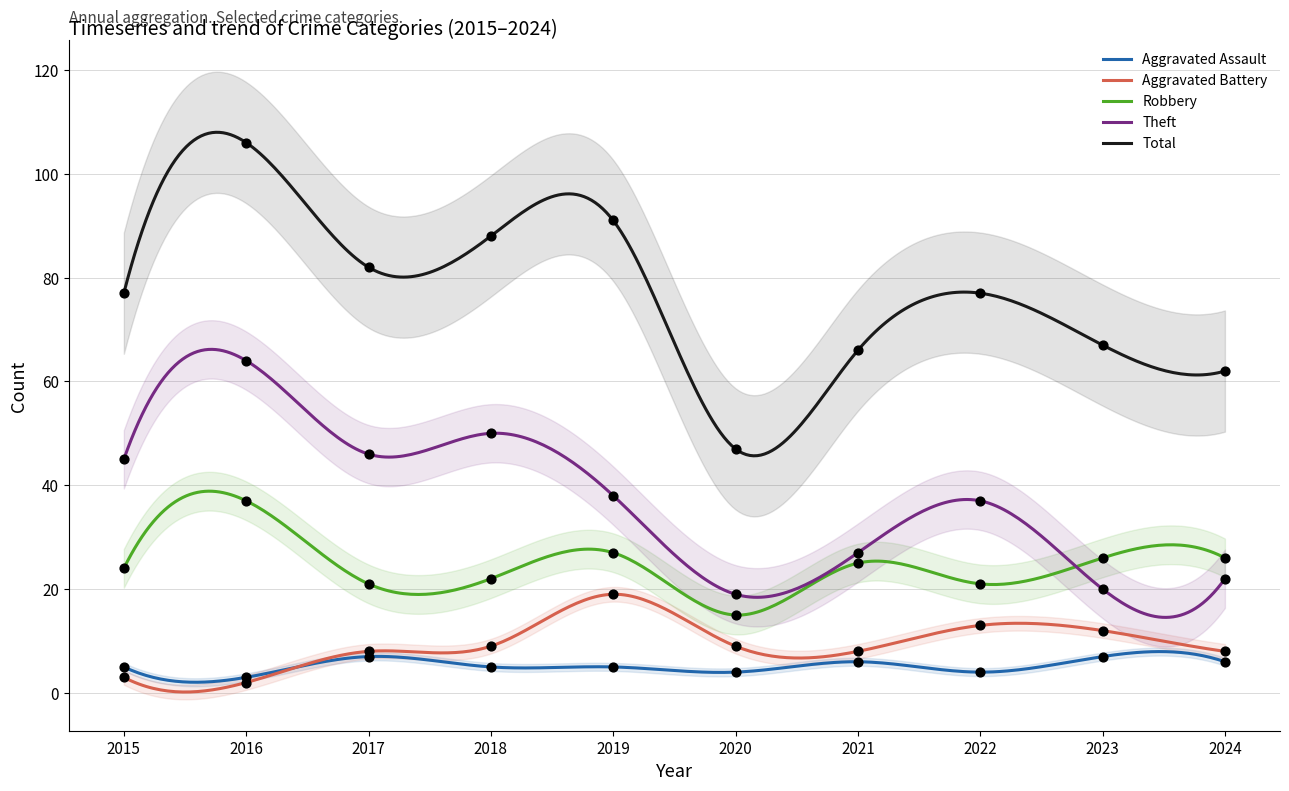

Which series has the largest Y range (max minus min)?

Total